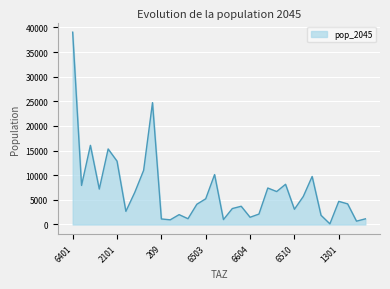

What is the maximum value shown in the chart?

39041.8